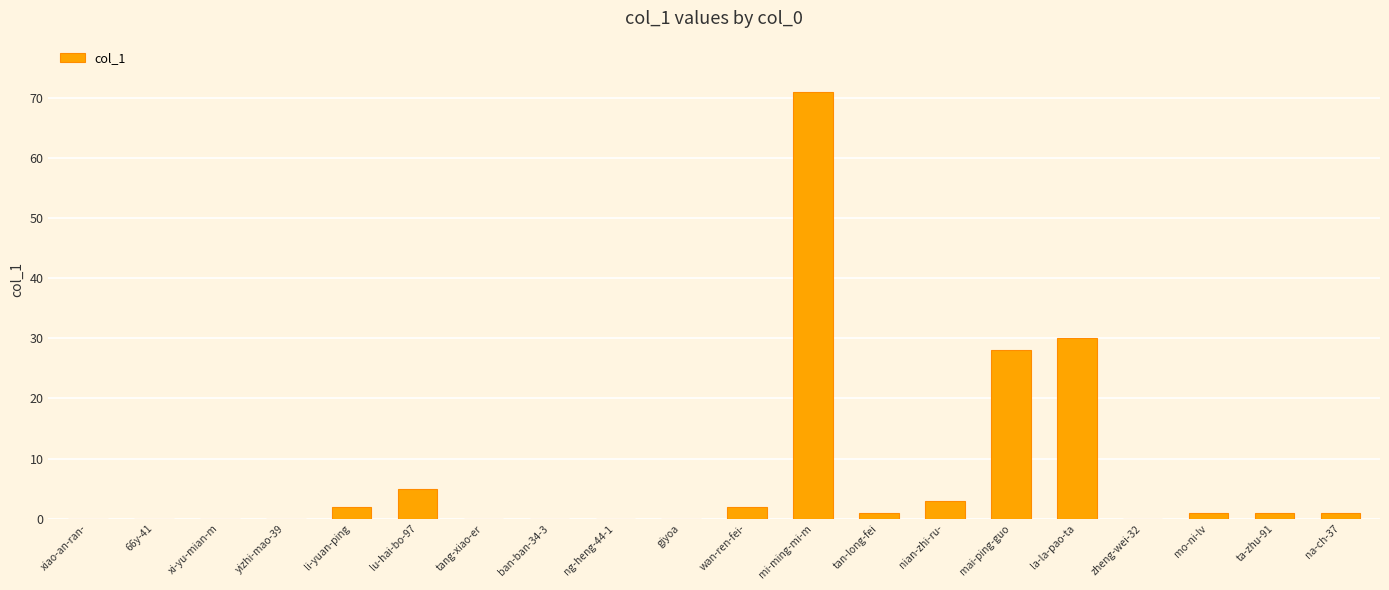

At which label does the data first exceed 1?

li-yuan-ping